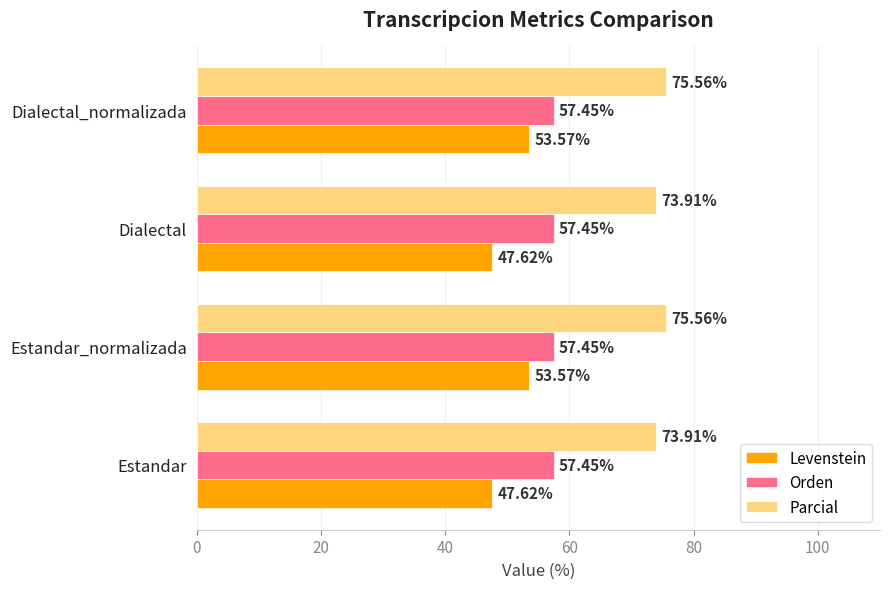

Which series has the largest total across all categories?

Parcial